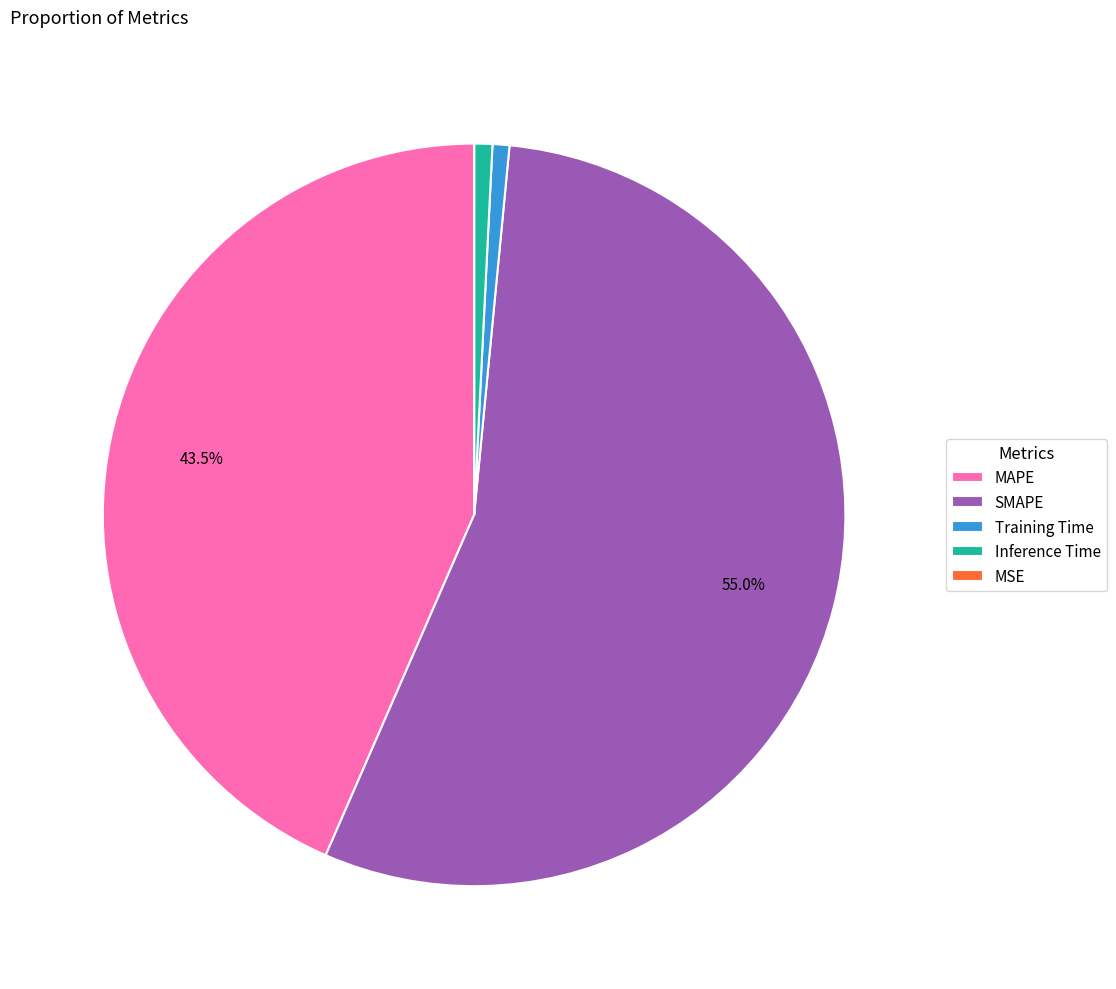

What portion of the pie excludes SMAPE?

45.0%